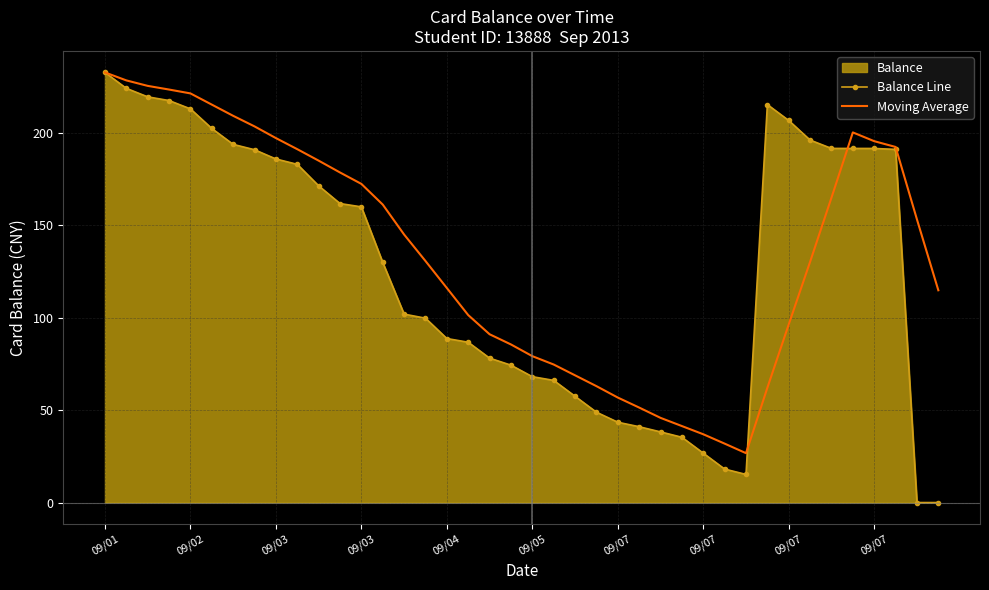

True or false: Balance Line and Moving Average intersect in this chart.

True